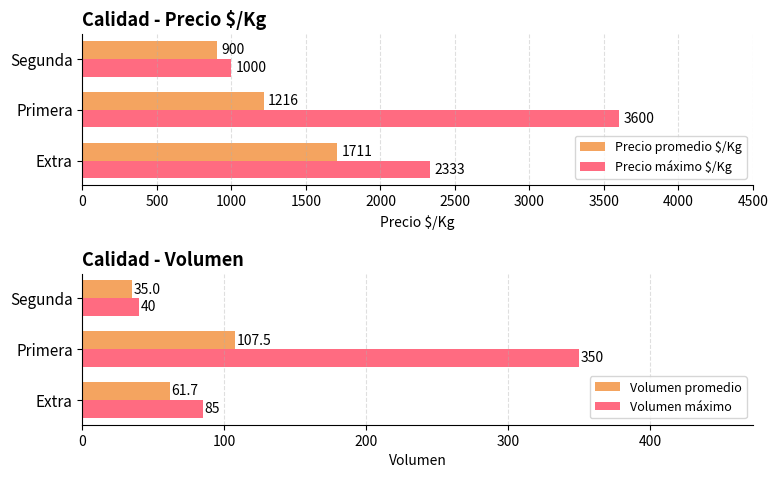

What is the difference between the maximum and minimum values in the Precio promedio $/Kg series?

811